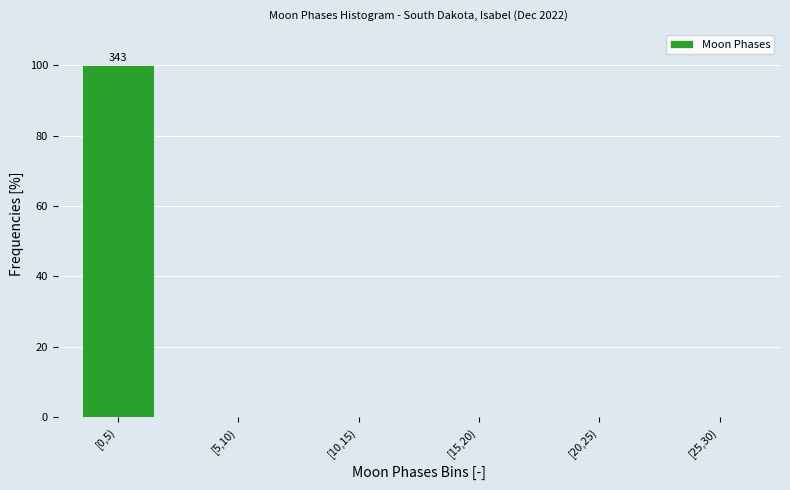

Reading left to right, extract all data points from this chart.

[0,5)=100	[5,10)=0	[10,15)=0	[15,20)=0	[20,25)=0	[25,30)=0